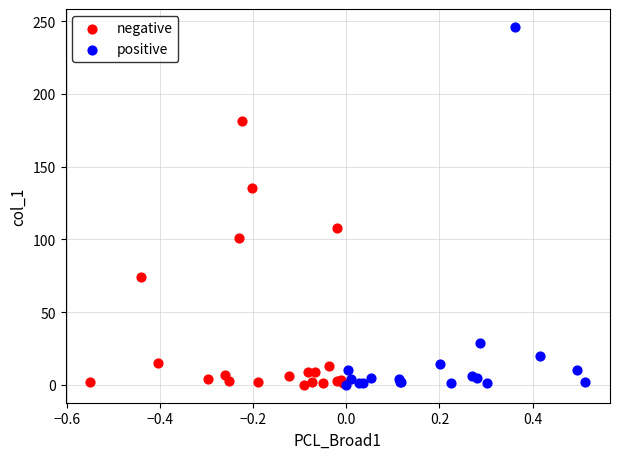

Which series has the largest Y range (max minus min)?

positive